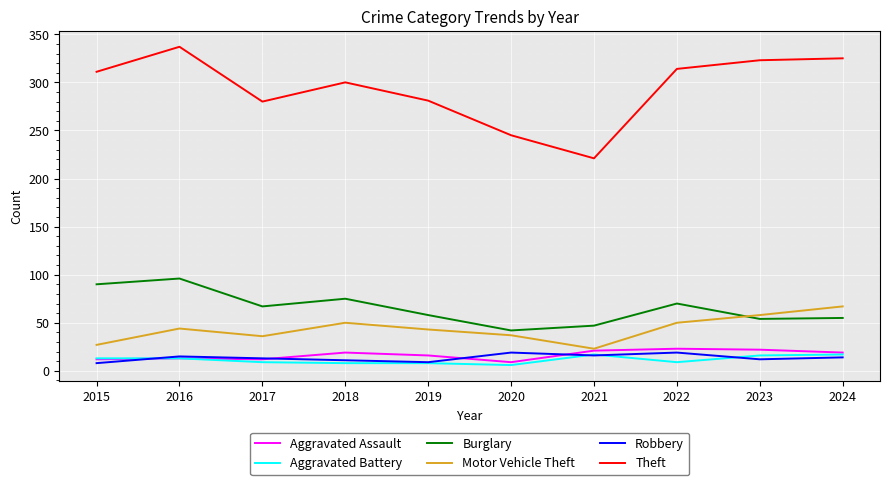

Is the value of Burglary at 2022 greater than the value of Motor Vehicle Theft at 2016?

Yes